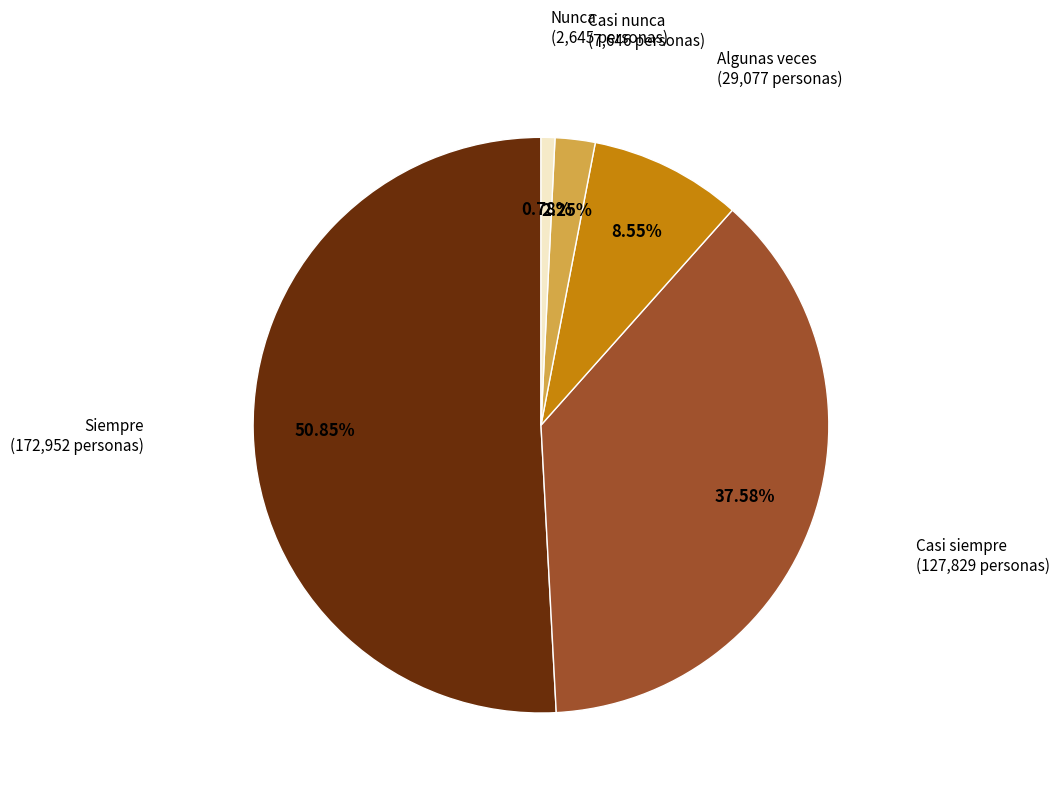

Is there any slice that represents more than half of the pie?

Yes